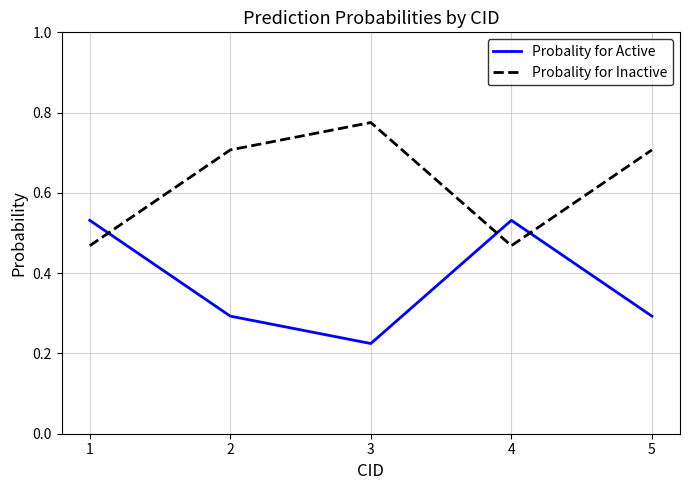

At how many categories does at least one series exceed 0?

5